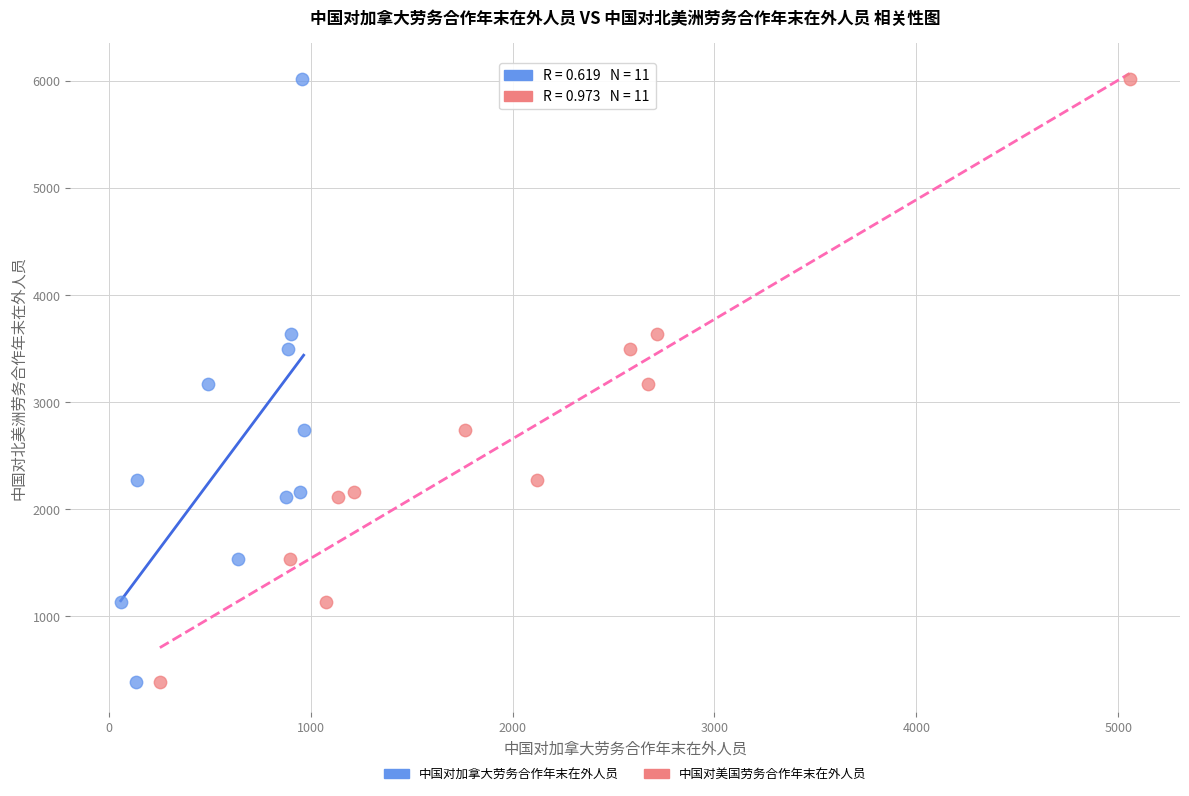

What are all the series names shown in the legend?

中国对加拿大劳务合作年末在外人员, 中国对美国劳务合作年末在外人员